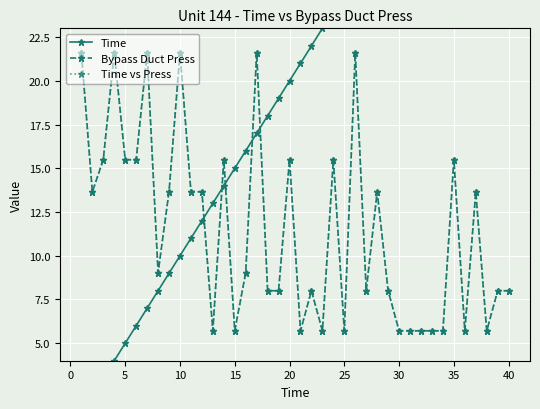

Reading right to left, extract all data points from this chart.

Time: 40.0	39.0	38.0	37.0	36.0	35.0	34.0	33.0	32.0	31.0	30.0	29.0	28.0	27.0	26.0	25.0	24.0	23.0	22.0	21.0	20.0	19.0	18.0	17.0	16.0	15.0	14.0	13.0	12.0	11.0	10.0	9.0	8.0	7.0	6.0	5.0	4.0	3.0	2.0	1.0
Bypass Duct Press: 8.0	8.0	5.7	13.7	5.7	15.5	5.7	5.7	5.7	5.7	5.7	8.0	13.7	8.0	21.6	5.7	15.5	5.7	8.0	5.7	15.5	8.0	8.0	21.6	9.0	5.7	15.5	5.7	13.7	13.7	21.6	13.7	9.0	21.6	15.5	15.5	21.6	15.5	13.7	21.6
Time vs Press: 8.0	8.0	5.7	13.7	5.7	15.5	5.7	5.7	5.7	5.7	5.7	8.0	13.7	8.0	21.6	5.7	15.5	5.7	8.0	5.7	15.5	8.0	8.0	21.6	9.0	5.7	15.5	5.7	13.7	13.7	21.6	13.7	9.0	21.6	15.5	15.5	21.6	15.5	13.7	21.6